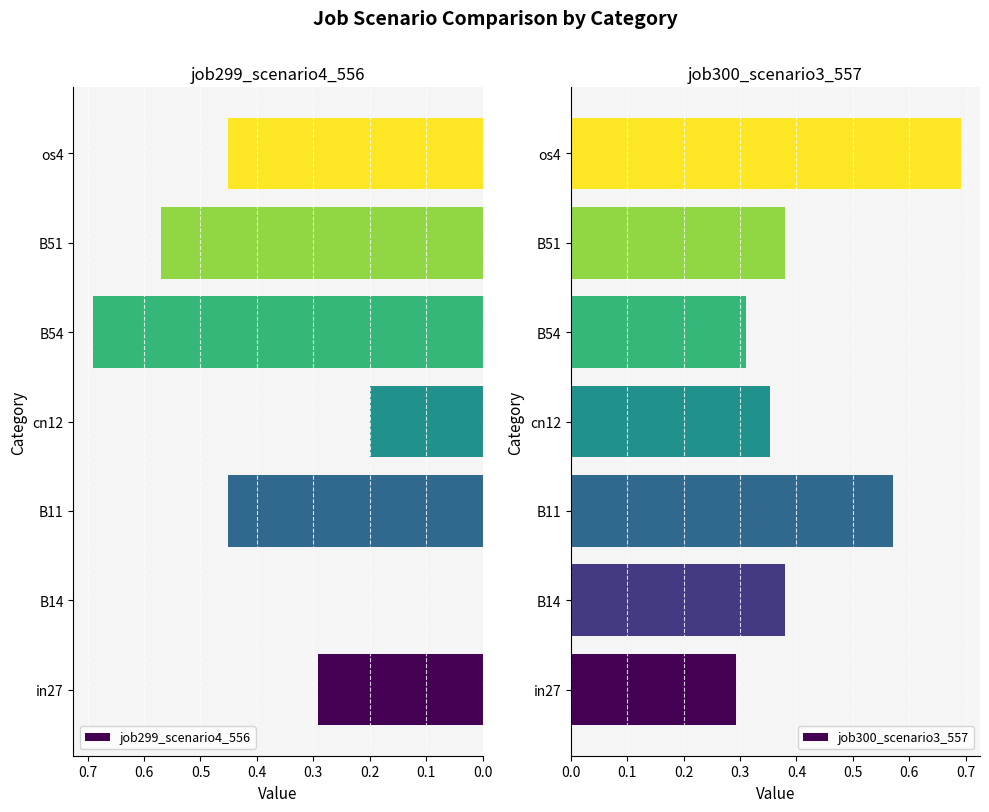

Which series has the widest spread of values?

job299_scenario4_556